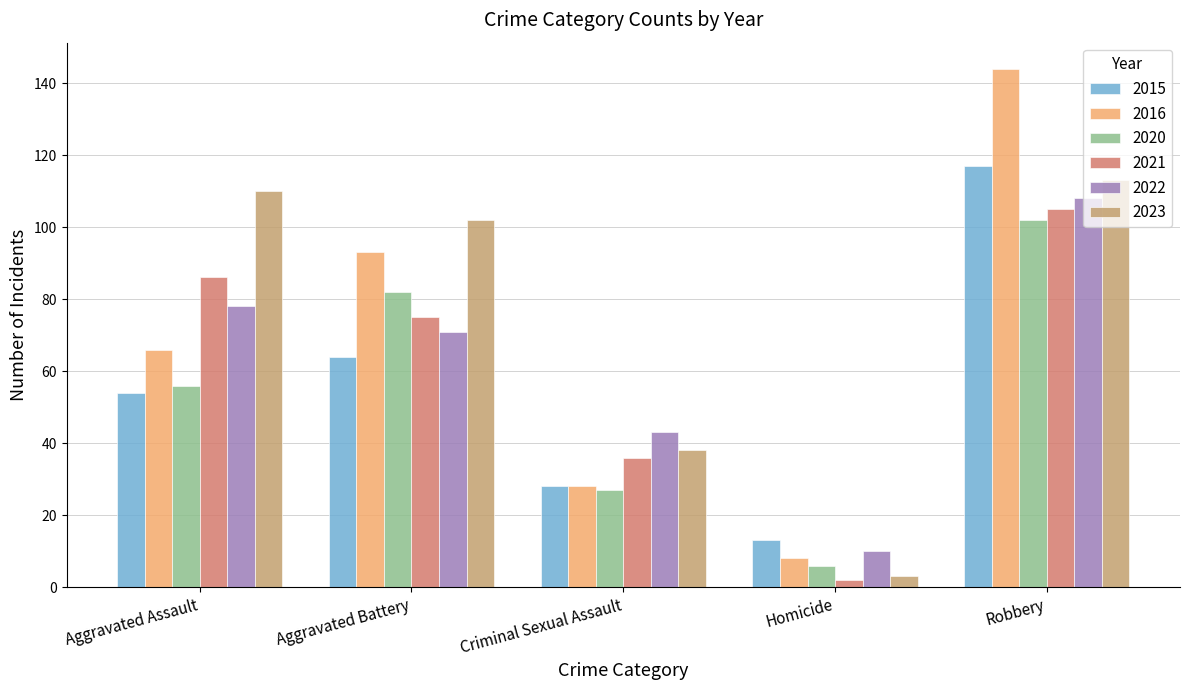

How many bars are there in total?

30